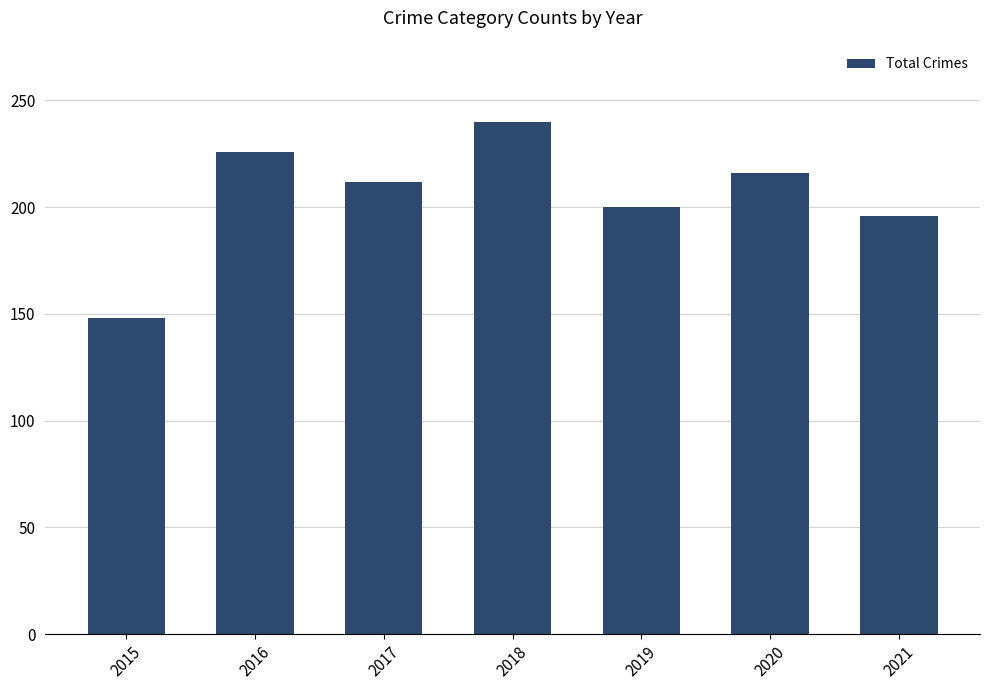

What is the maximum value shown in the chart?

240